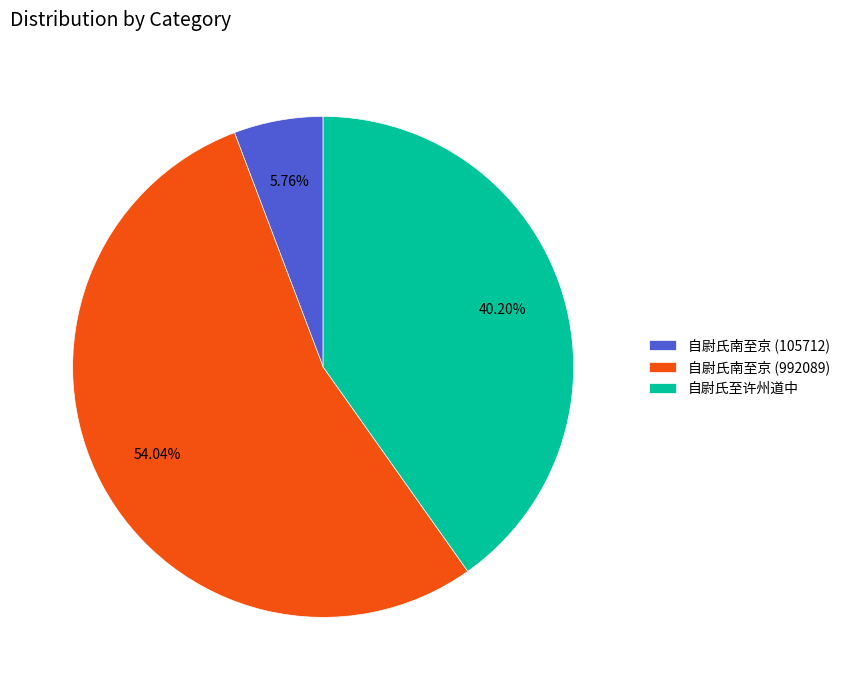

Is there a majority slice in this chart?

Yes